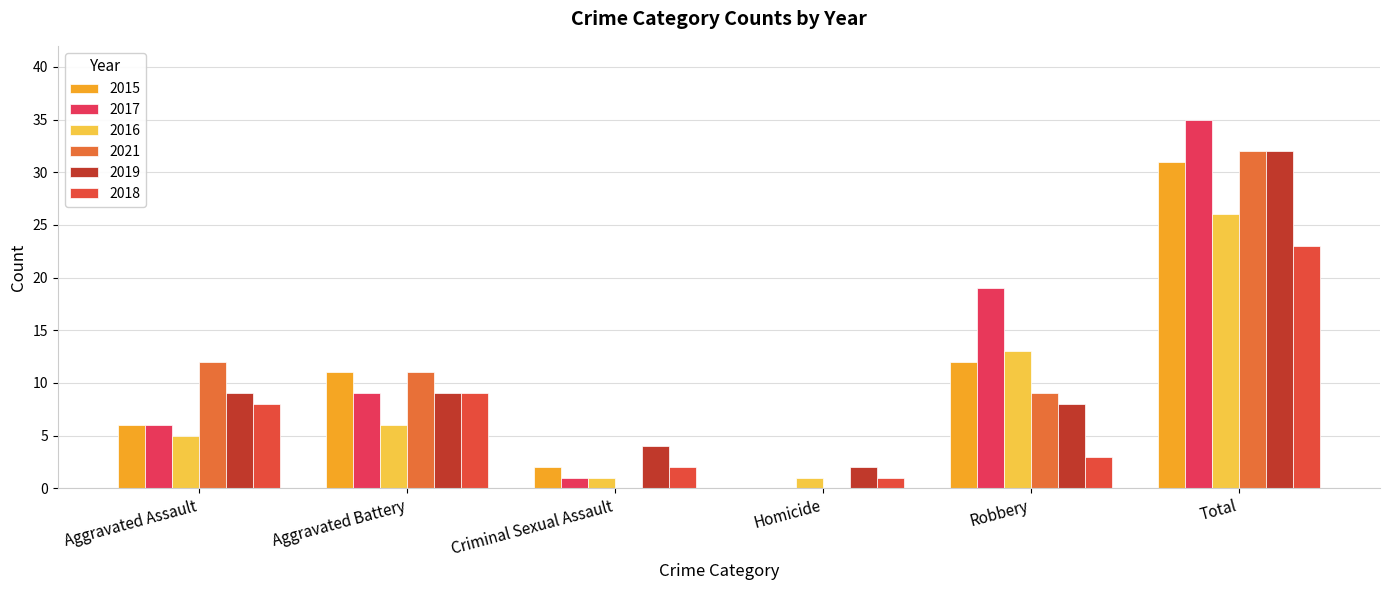

Are the bars grouped side by side (vs. stacked)?

Yes